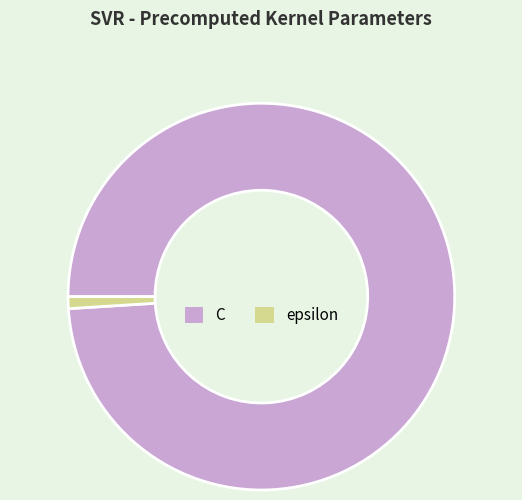

Is epsilon the majority of the pie?

No